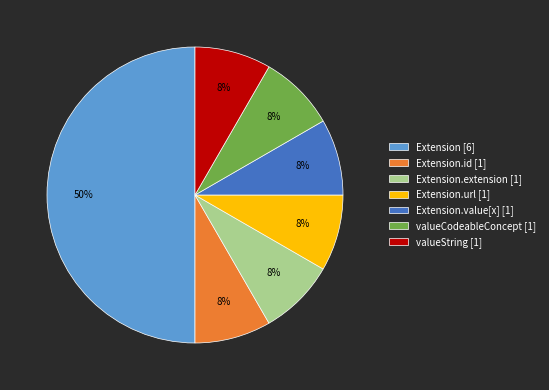

Which slice is the largest?

Extension [6]